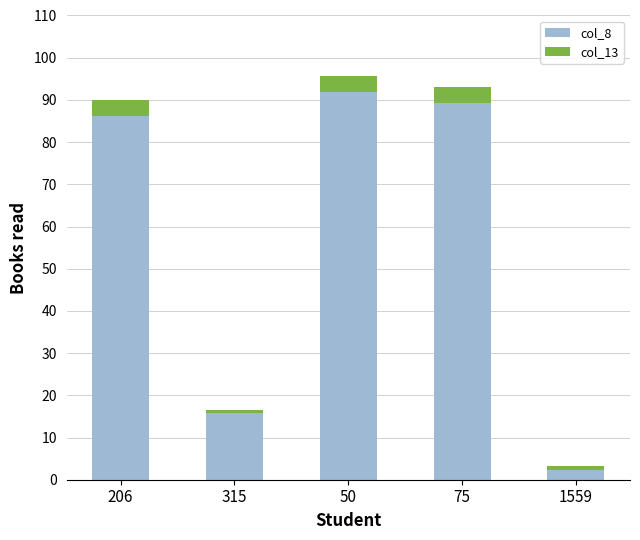

What is the label of the 5th bar from the left?

1559